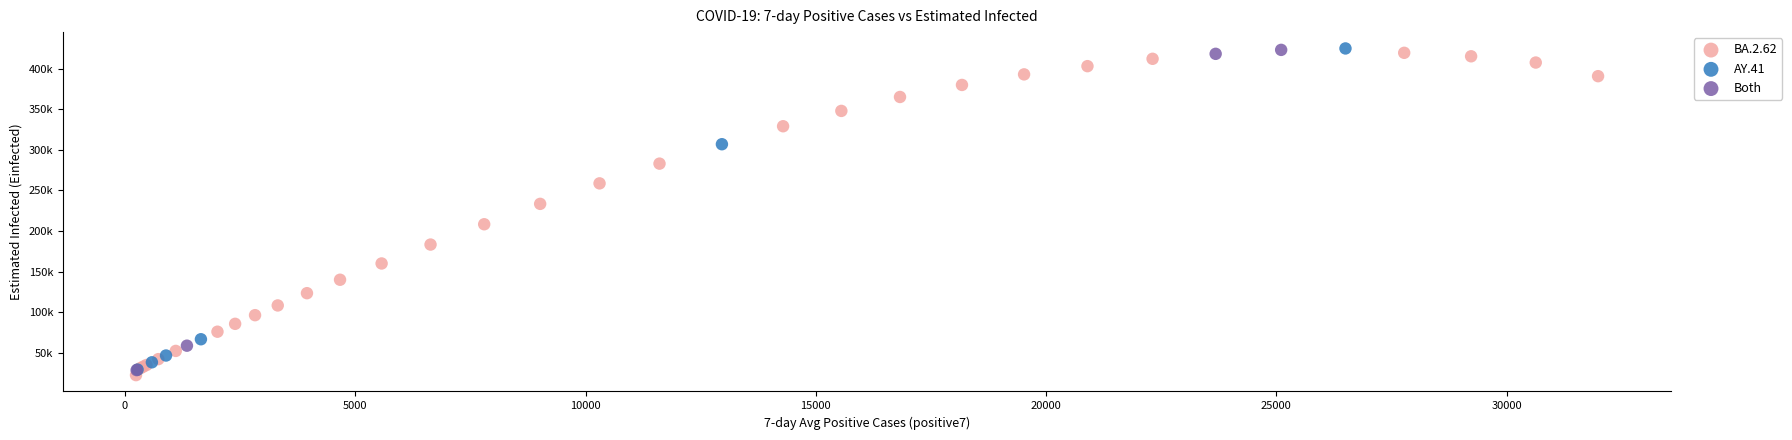

What are all the series names shown in the legend?

BA.2.62, AY.41, Both